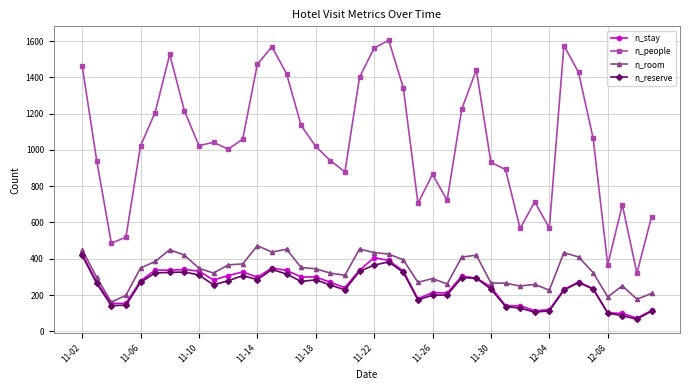

True or false: n_room and n_people intersect in this chart.

False